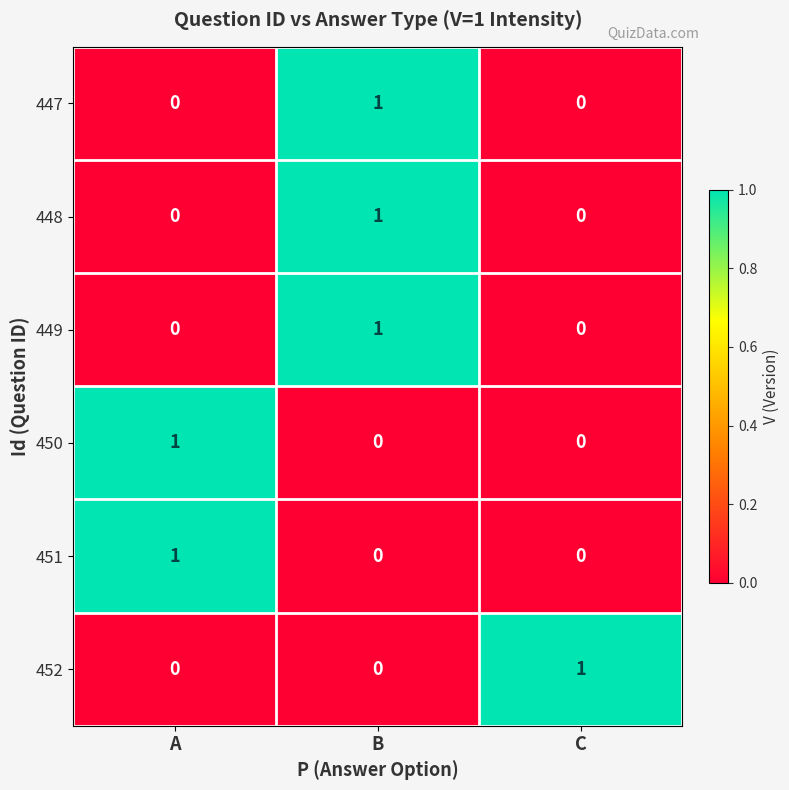

Is the value of 451 at A greater than the value of 452 at B?

Yes